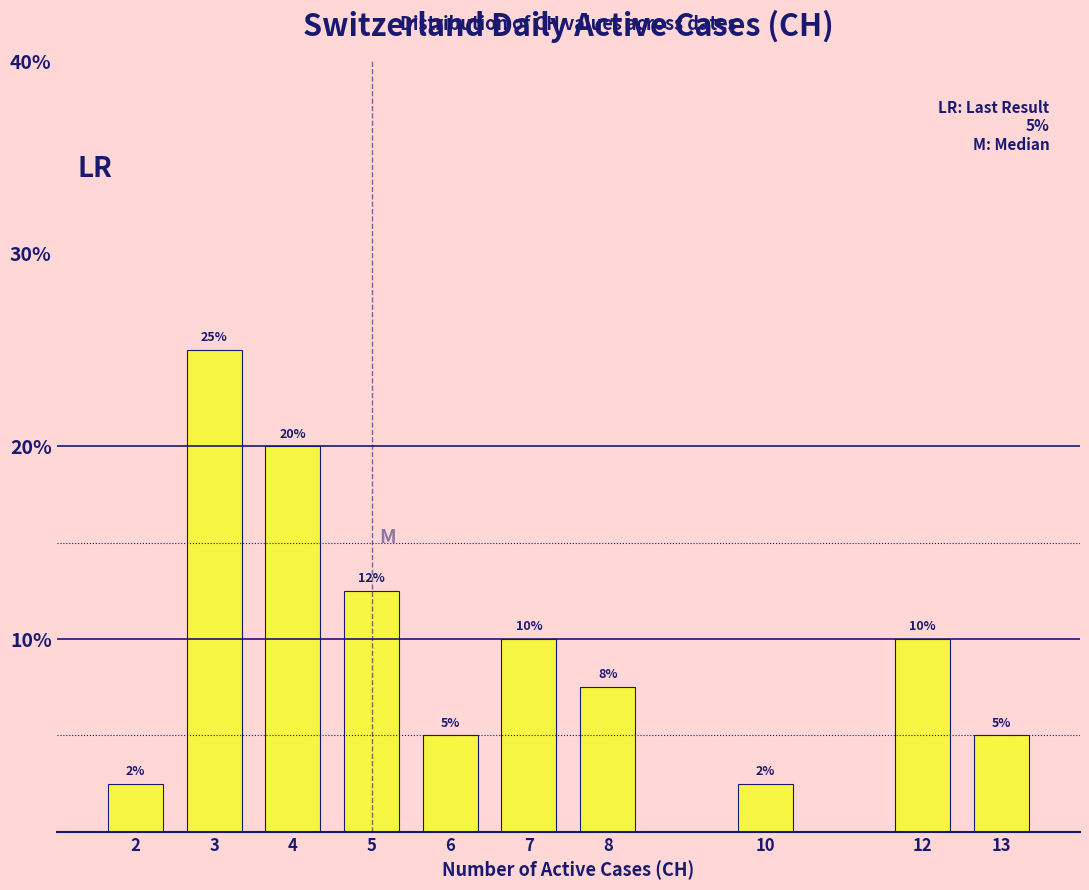

At which label does the data first exceed 10?

3